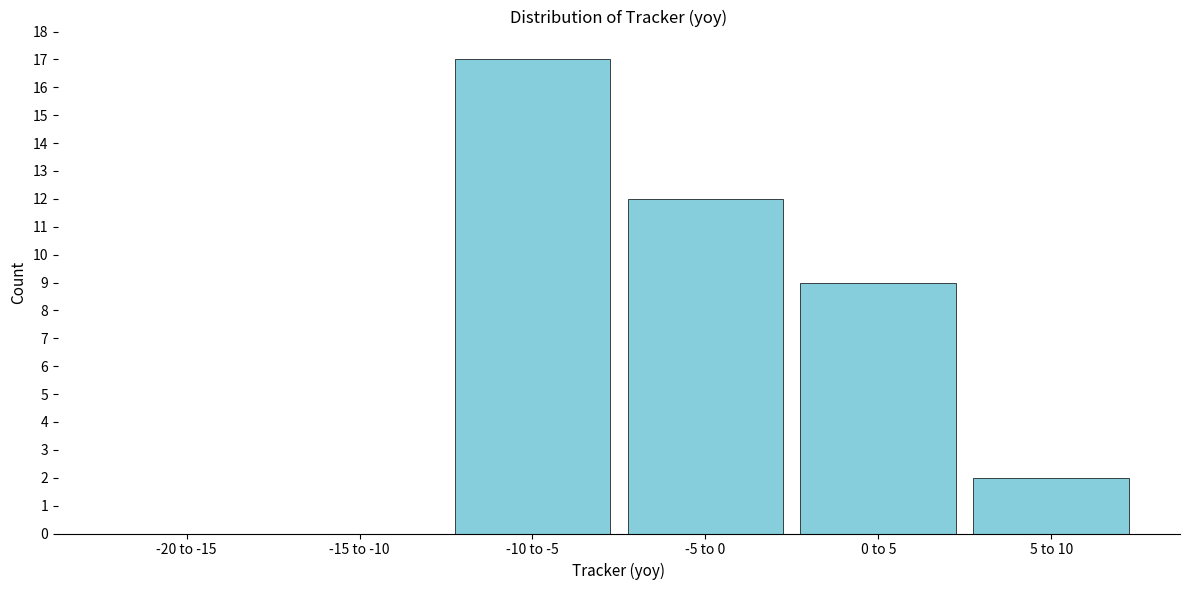

Reading left to right, list all the values displayed in this chart.

-20 to -15=0	-15 to -10=0	-10 to -5=17	-5 to 0=12	0 to 5=9	5 to 10=2